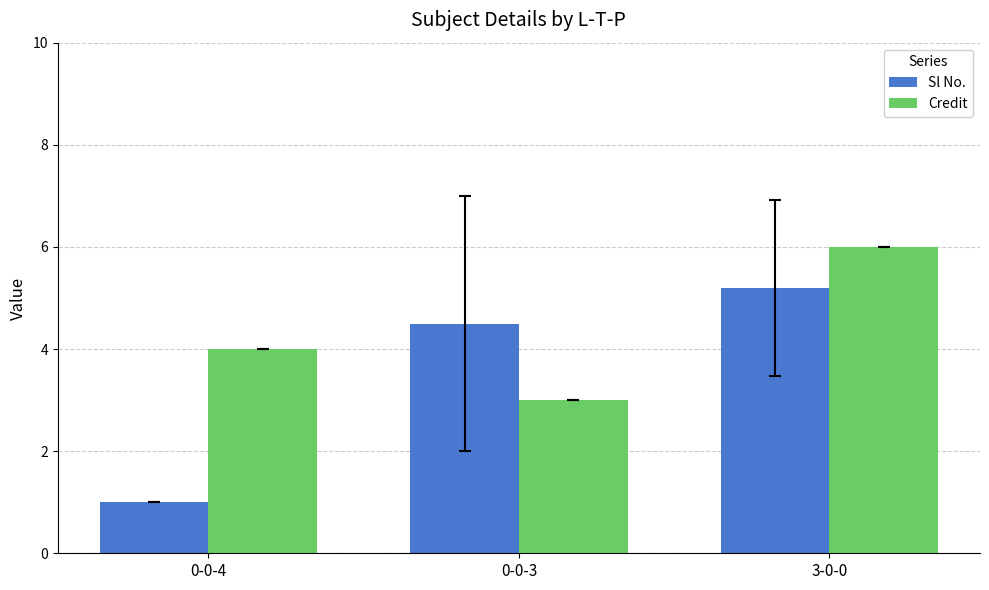

At how many categories does at least one series exceed 2?

3